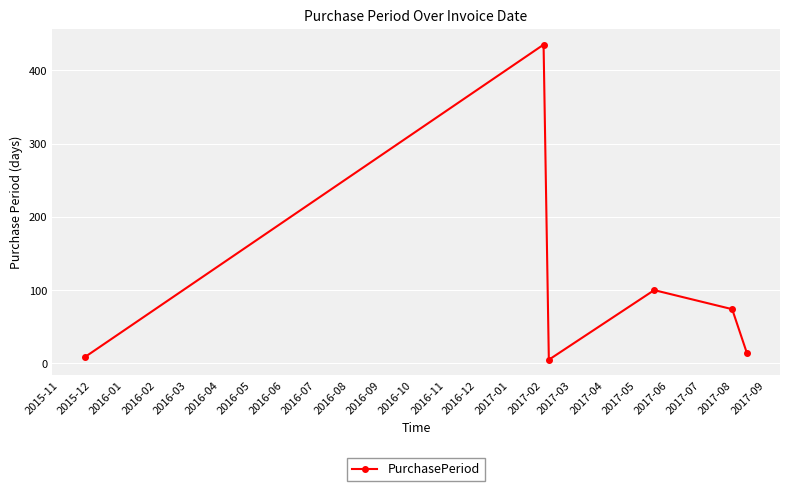

What is the smallest value displayed?

5